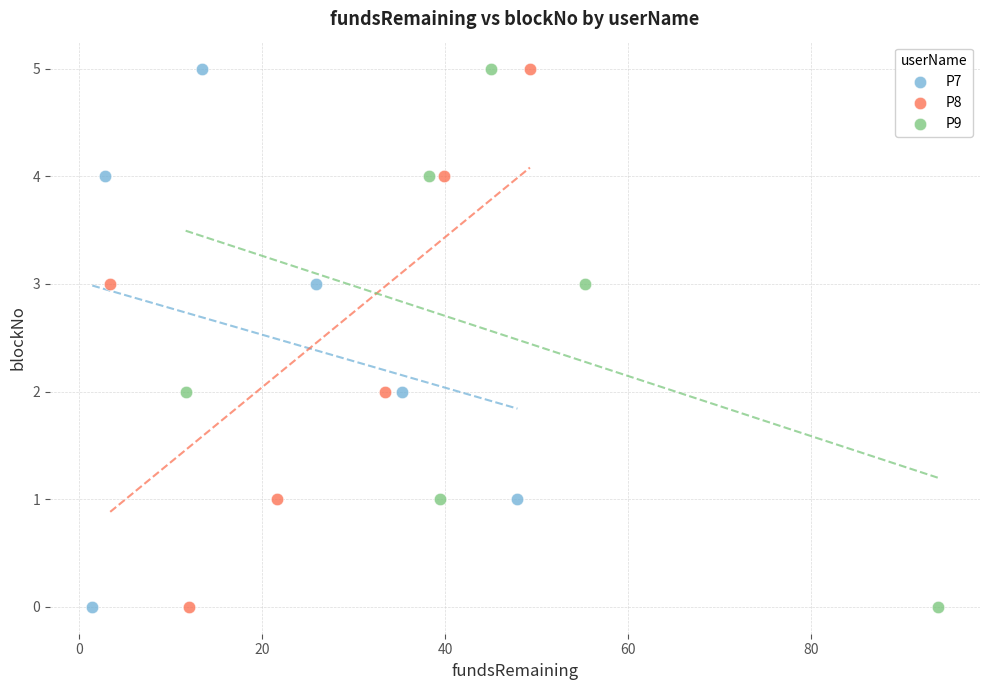

What are all the series names shown in the legend?

P7, P8, P9